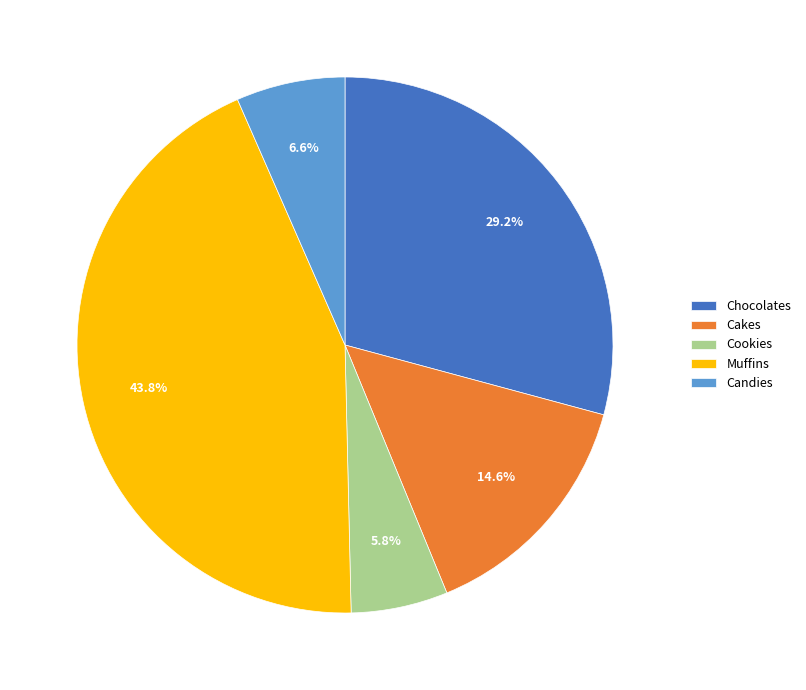

Count the number of slices in the pie.

5